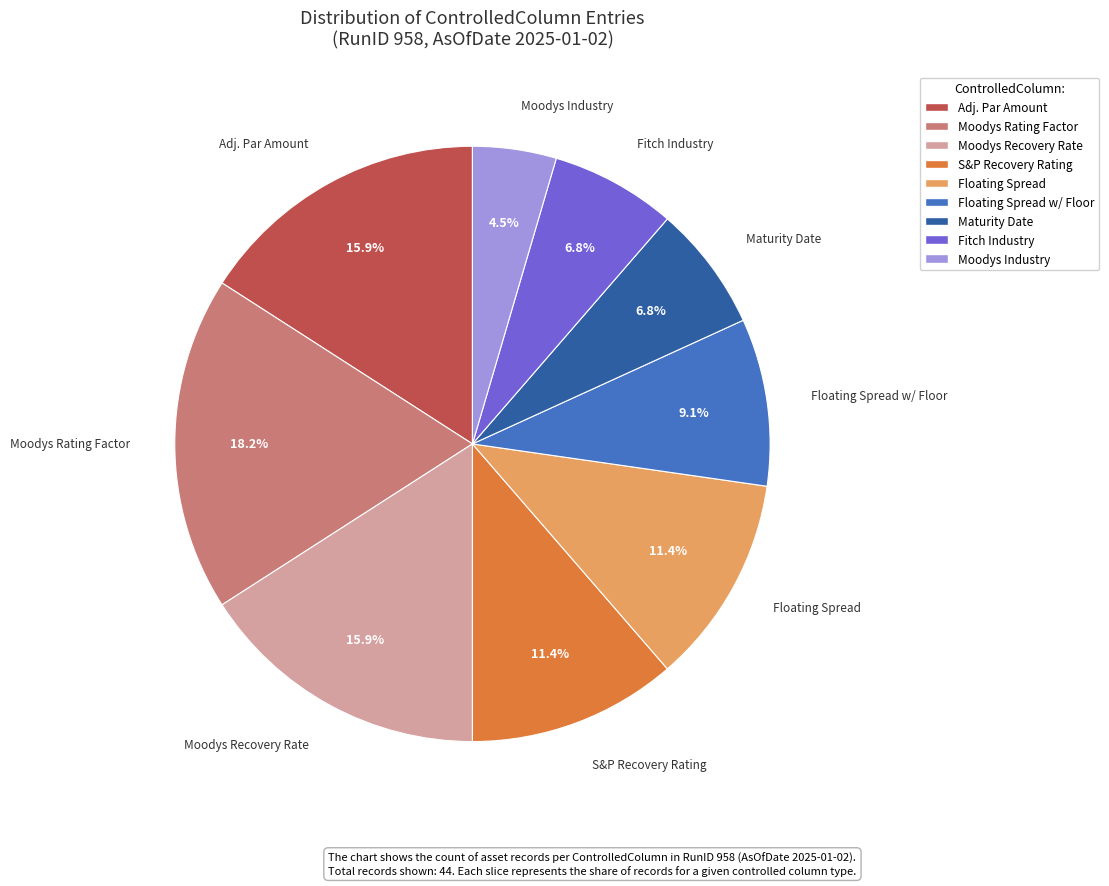

Count the number of slices in the pie.

9